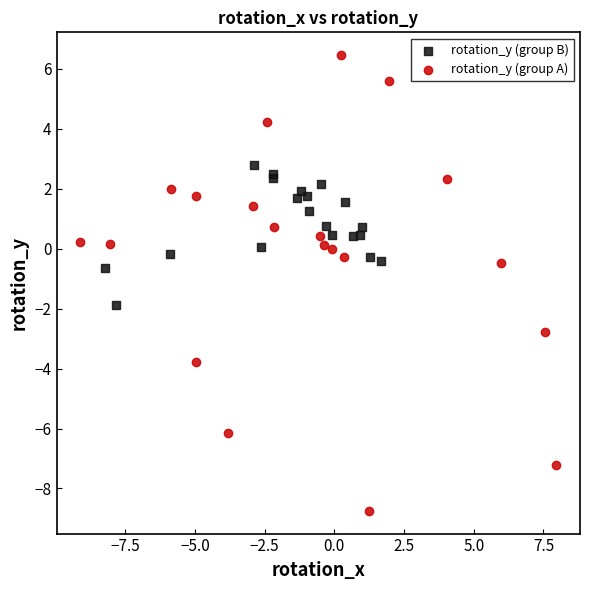

Which series has the widest spread of Y values?

rotation_y (group A)